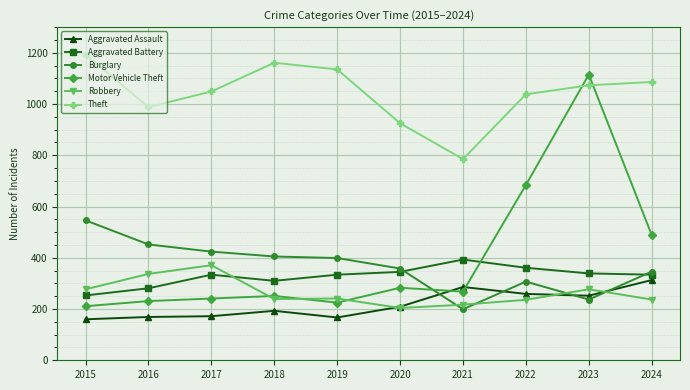

What is the average value of the Theft series?

1043